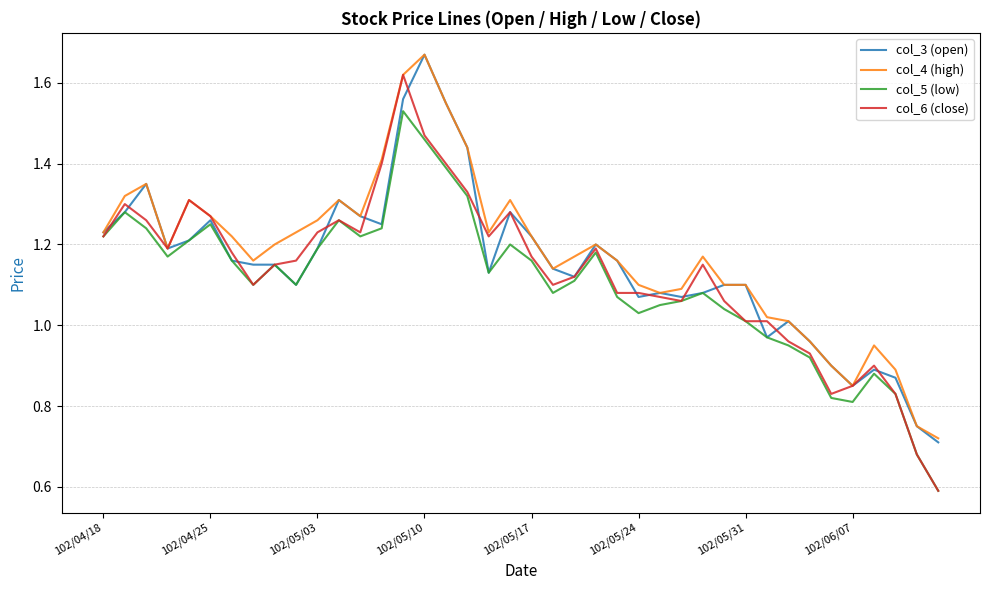

In col_3 (open), how many points are lower than both neighbors (excluding endpoints)?

9